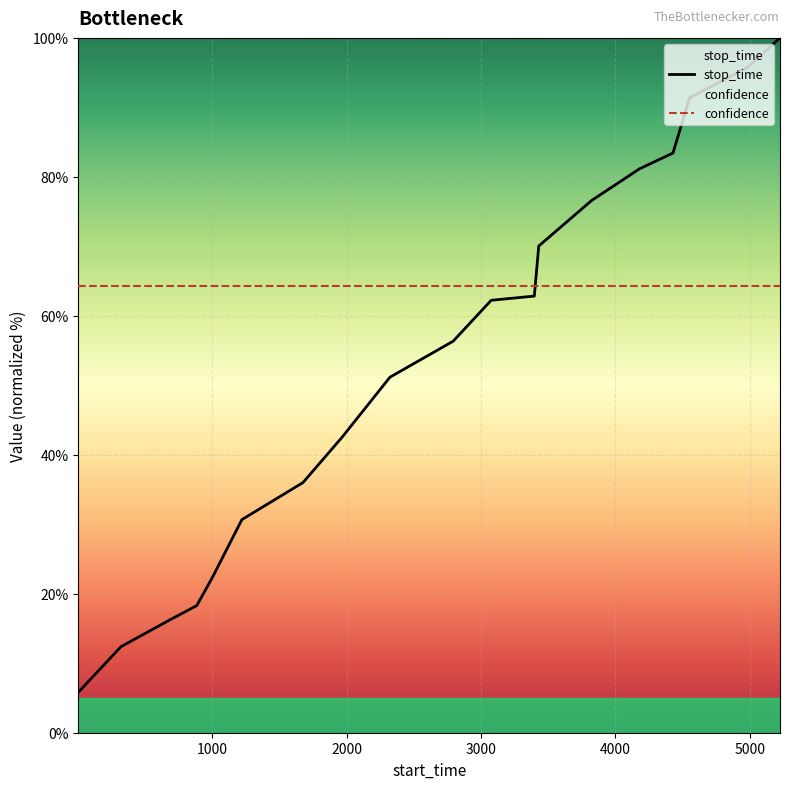

Which category has the highest value across all series?

5225